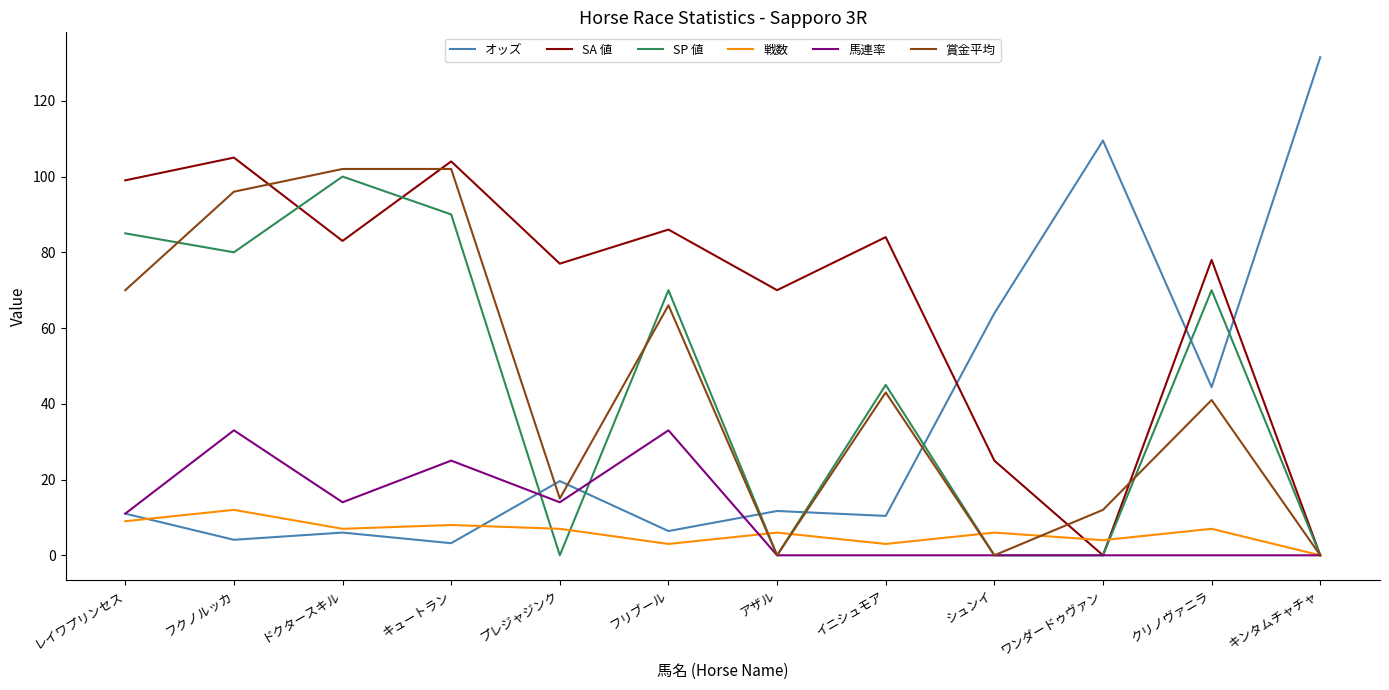

Is the value of SA 値 at フクノルッカ greater than the value of オッズ at ワンダードゥヴァン?

No